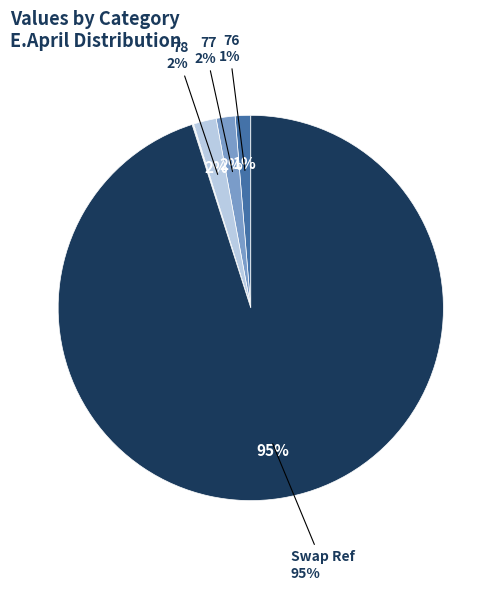

Which slice is the largest?

Swap Ref